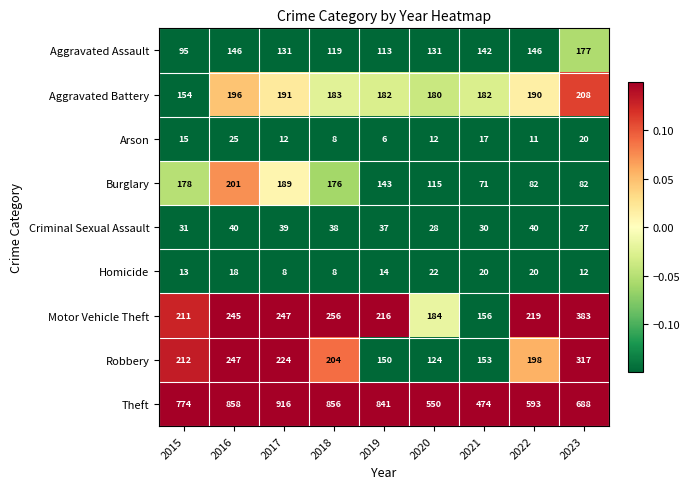

How many categories are shown in the chart?

9